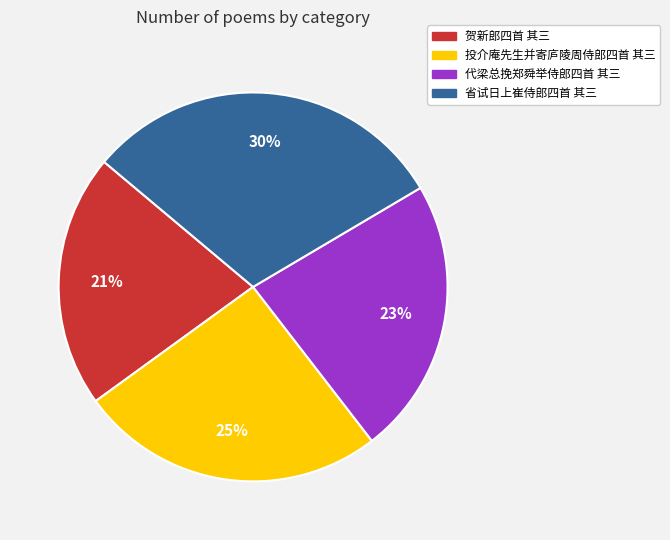

Do 省试日上崔侍郎四首 其三 and 投介庵先生并寄庐陵周侍郎四首 其三 together represent more than half of the pie?

Yes